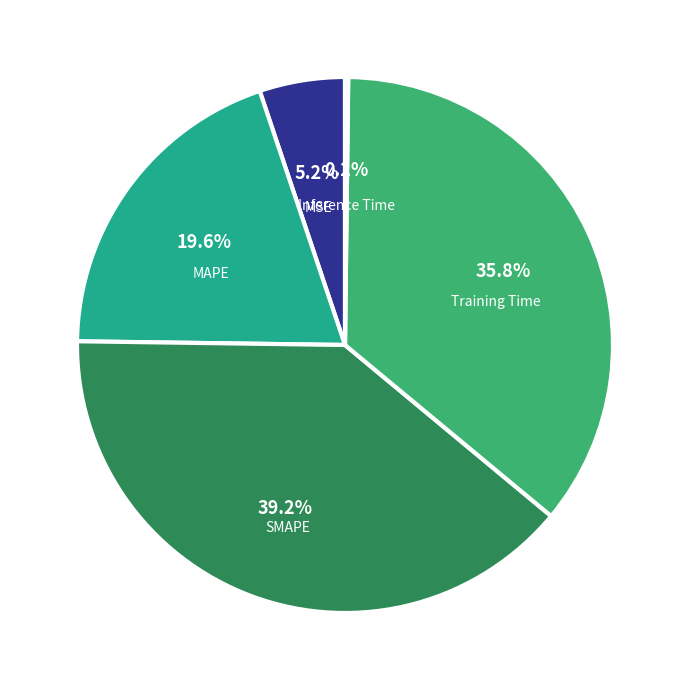

Which category has the biggest portion of the pie?

SMAPE